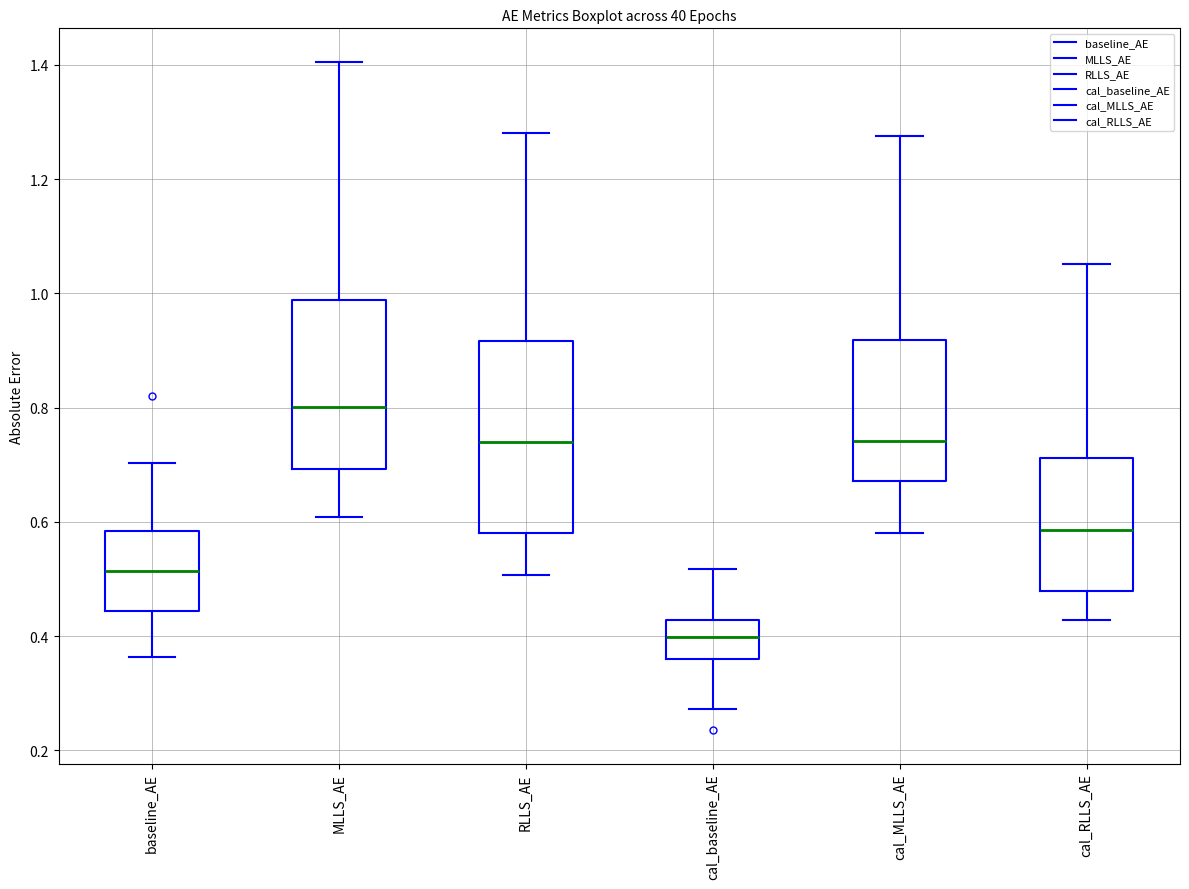

Which box has the highest median line?

MLLS_AE